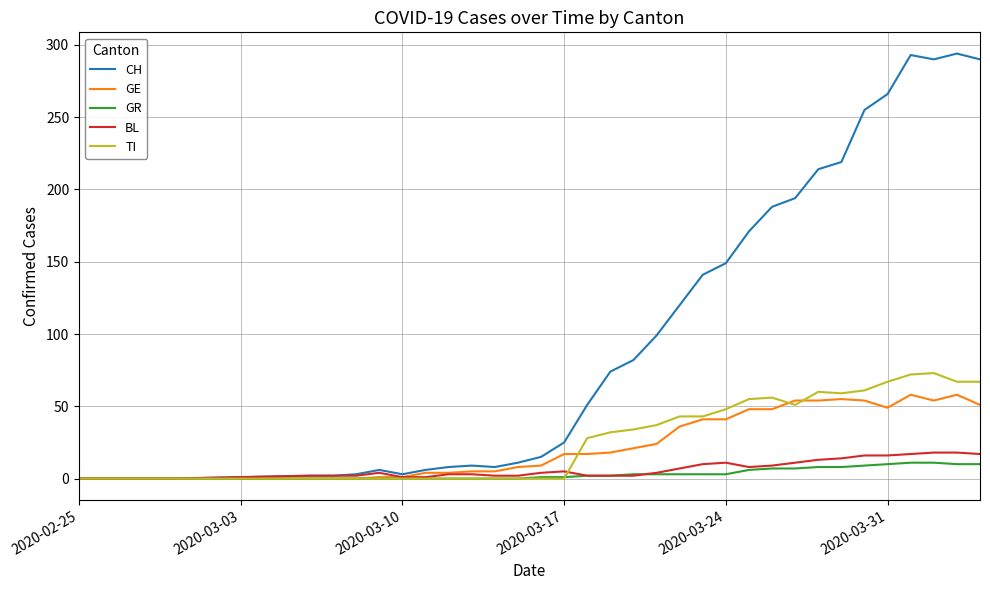

What is the highest value of the BL series?

18